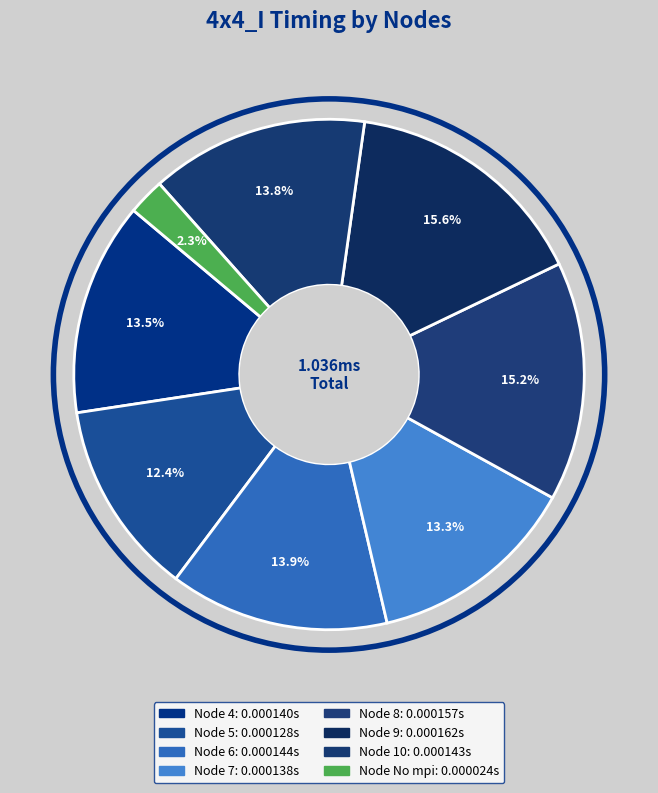

Does any single category account for the majority?

No